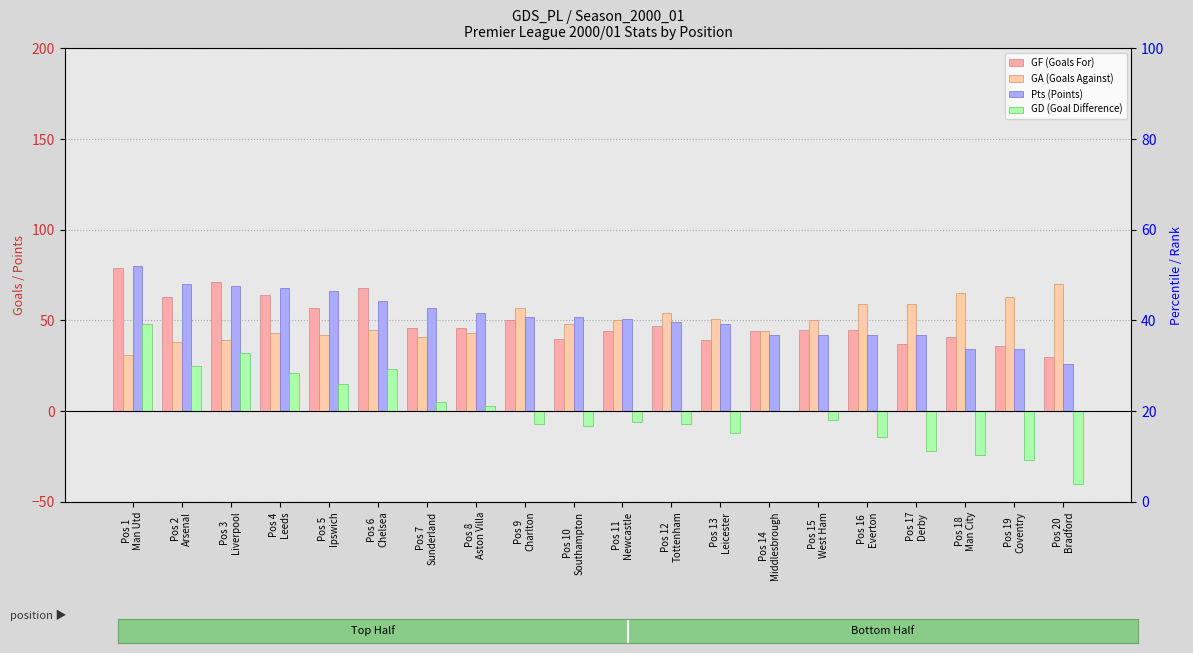

Reading left to right, list all the values displayed in this chart.

GF (Goals For): Pos 1
Man Utd=79	Pos 2
Arsenal=63	Pos 3
Liverpool=71	Pos 4
Leeds=64	Pos 5
Ipswich=57	Pos 6
Chelsea=68	Pos 7
Sunderland=46	Pos 8
Aston Villa=46	Pos 9
Charlton=50	Pos 10
Southampton=40	Pos 11
Newcastle=44	Pos 12
Tottenham=47	Pos 13
Leicester=39	Pos 14
Middlesbrough=44	Pos 15
West Ham=45	Pos 16
Everton=45	Pos 17
Derby=37	Pos 18
Man City=41	Pos 19
Coventry=36	Pos 20
Bradford=30
GA (Goals Against): Pos 1
Man Utd=31	Pos 2
Arsenal=38	Pos 3
Liverpool=39	Pos 4
Leeds=43	Pos 5
Ipswich=42	Pos 6
Chelsea=45	Pos 7
Sunderland=41	Pos 8
Aston Villa=43	Pos 9
Charlton=57	Pos 10
Southampton=48	Pos 11
Newcastle=50	Pos 12
Tottenham=54	Pos 13
Leicester=51	Pos 14
Middlesbrough=44	Pos 15
West Ham=50	Pos 16
Everton=59	Pos 17
Derby=59	Pos 18
Man City=65	Pos 19
Coventry=63	Pos 20
Bradford=70
Pts (Points): Pos 1
Man Utd=80	Pos 2
Arsenal=70	Pos 3
Liverpool=69	Pos 4
Leeds=68	Pos 5
Ipswich=66	Pos 6
Chelsea=61	Pos 7
Sunderland=57	Pos 8
Aston Villa=54	Pos 9
Charlton=52	Pos 10
Southampton=52	Pos 11
Newcastle=51	Pos 12
Tottenham=49	Pos 13
Leicester=48	Pos 14
Middlesbrough=42	Pos 15
West Ham=42	Pos 16
Everton=42	Pos 17
Derby=42	Pos 18
Man City=34	Pos 19
Coventry=34	Pos 20
Bradford=26
GD (Goal Difference): Pos 1
Man Utd=48	Pos 2
Arsenal=25	Pos 3
Liverpool=32	Pos 4
Leeds=21	Pos 5
Ipswich=15	Pos 6
Chelsea=23	Pos 7
Sunderland=5	Pos 8
Aston Villa=3	Pos 9
Charlton=0	Pos 10
Southampton=0	Pos 11
Newcastle=0	Pos 12
Tottenham=0	Pos 13
Leicester=0	Pos 14
Middlesbrough=0	Pos 15
West Ham=0	Pos 16
Everton=0	Pos 17
Derby=0	Pos 18
Man City=0	Pos 19
Coventry=0	Pos 20
Bradford=0